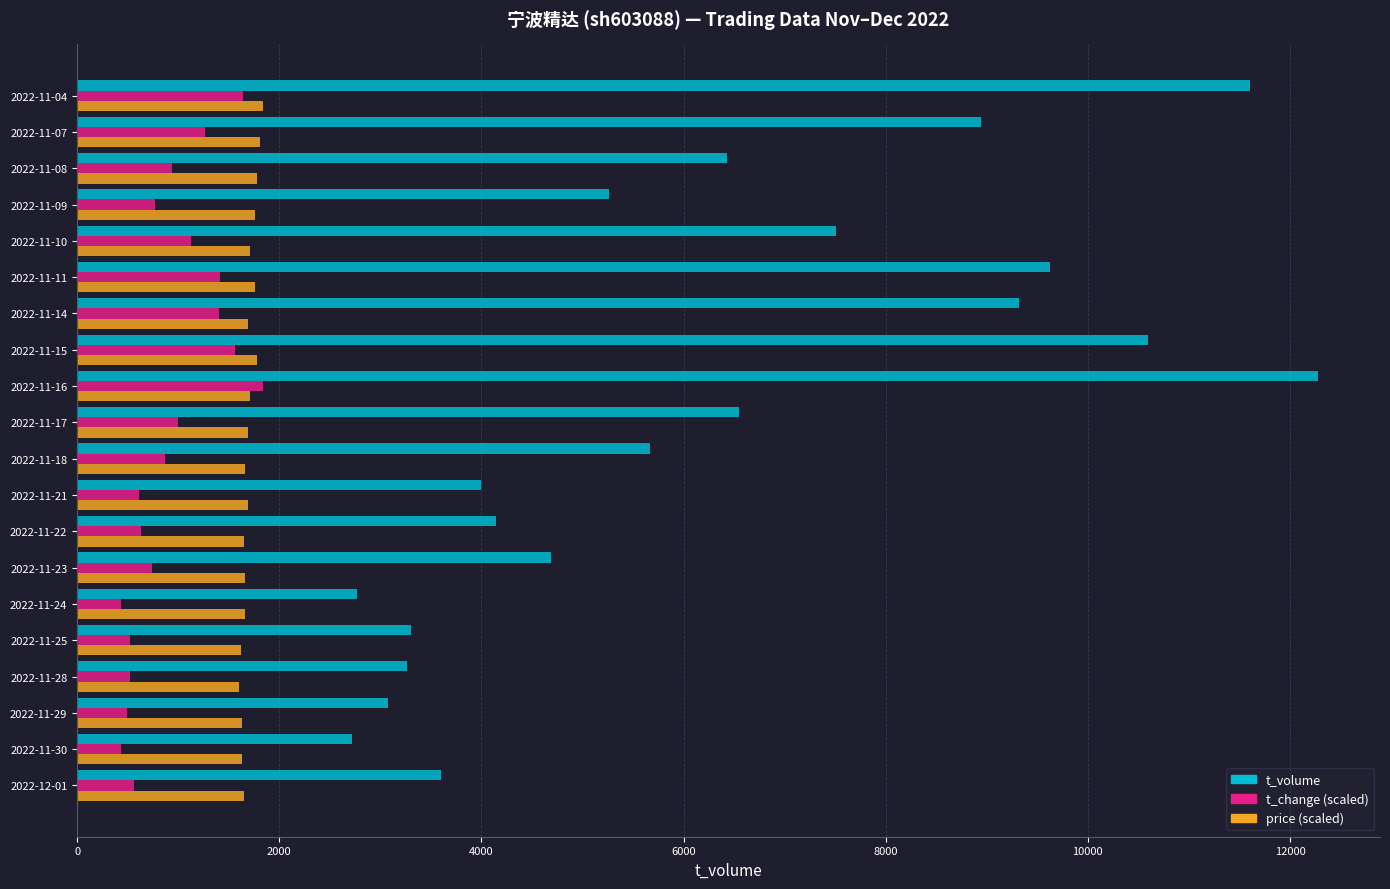

Which series changed the most between 2022-11-29 and 2022-11-07?

t_volume